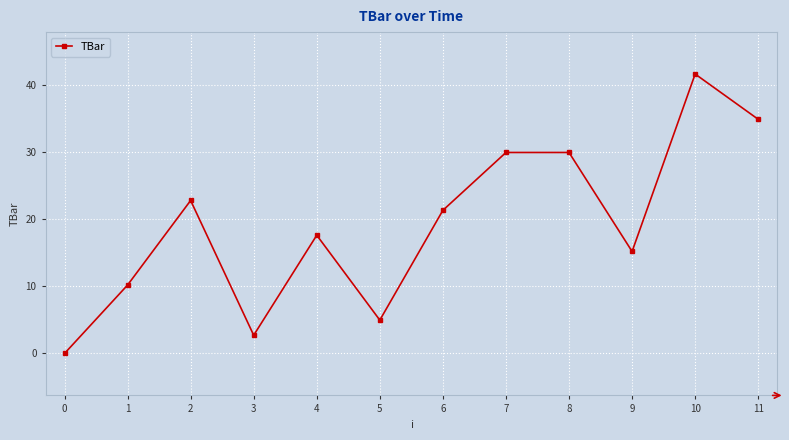

True or false: the data has more than 2 interior local peaks.

True